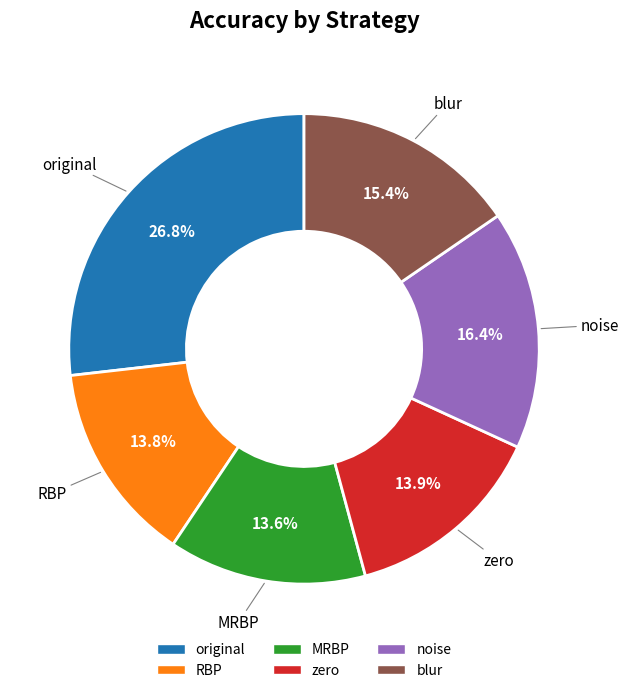

Does any single category account for the majority?

No